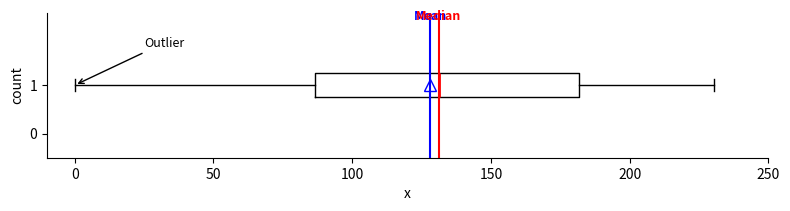

Read this box plot against the x-axis: the position of the median line, the range covered by the box, and the ends of both whiskers. The values are not printed on the chart, so give them approximately, as read against the axis.

median 130, box 85 to 180, whiskers 0 to 230